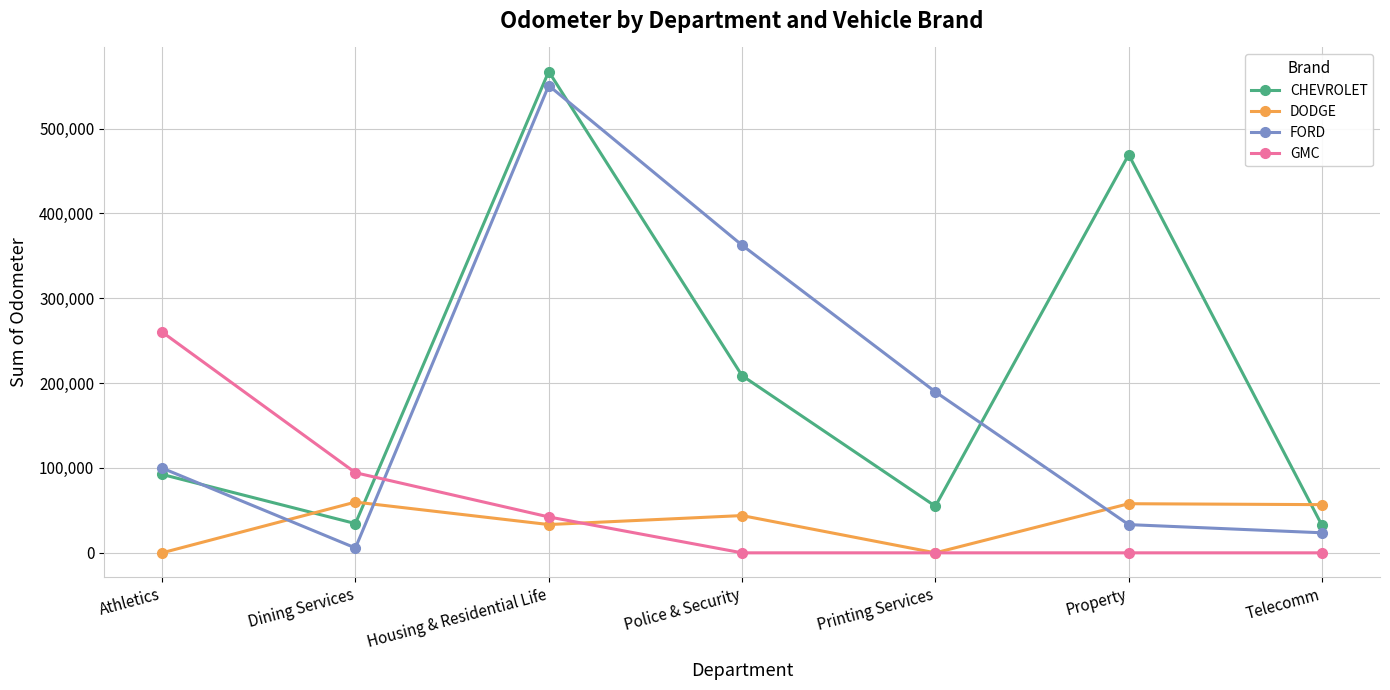

Where is CHEVROLET nearest to the value 299740?

Police & Security